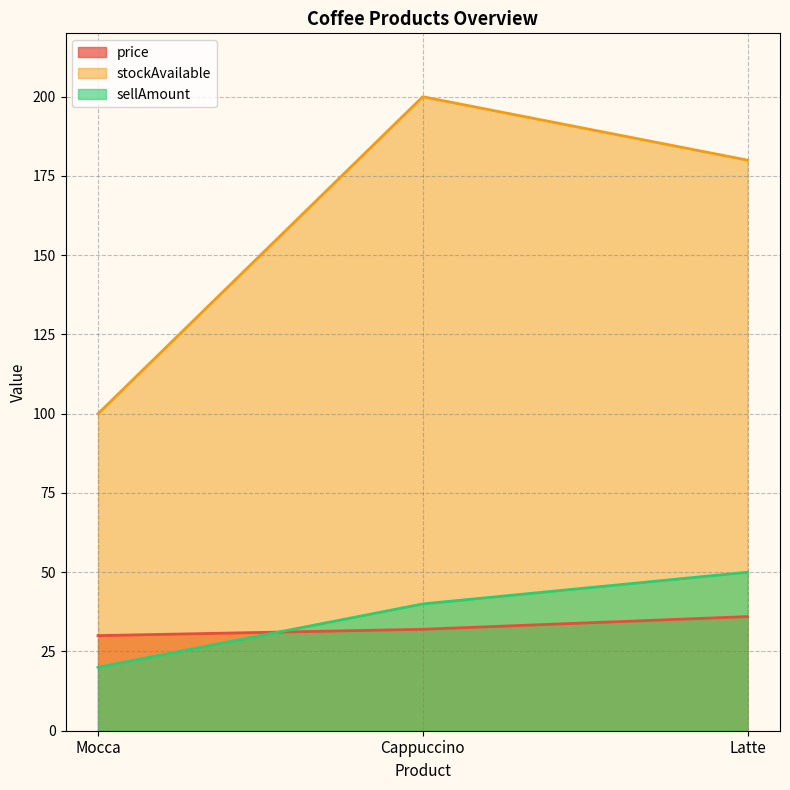

What position from the right is Cappuccino?

2